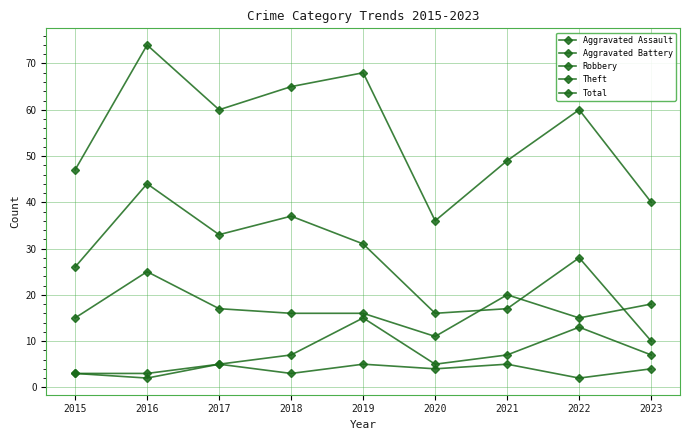

List the series in order of their peak value, highest first.

Total, Theft, Robbery, Aggravated Battery, Aggravated Assault